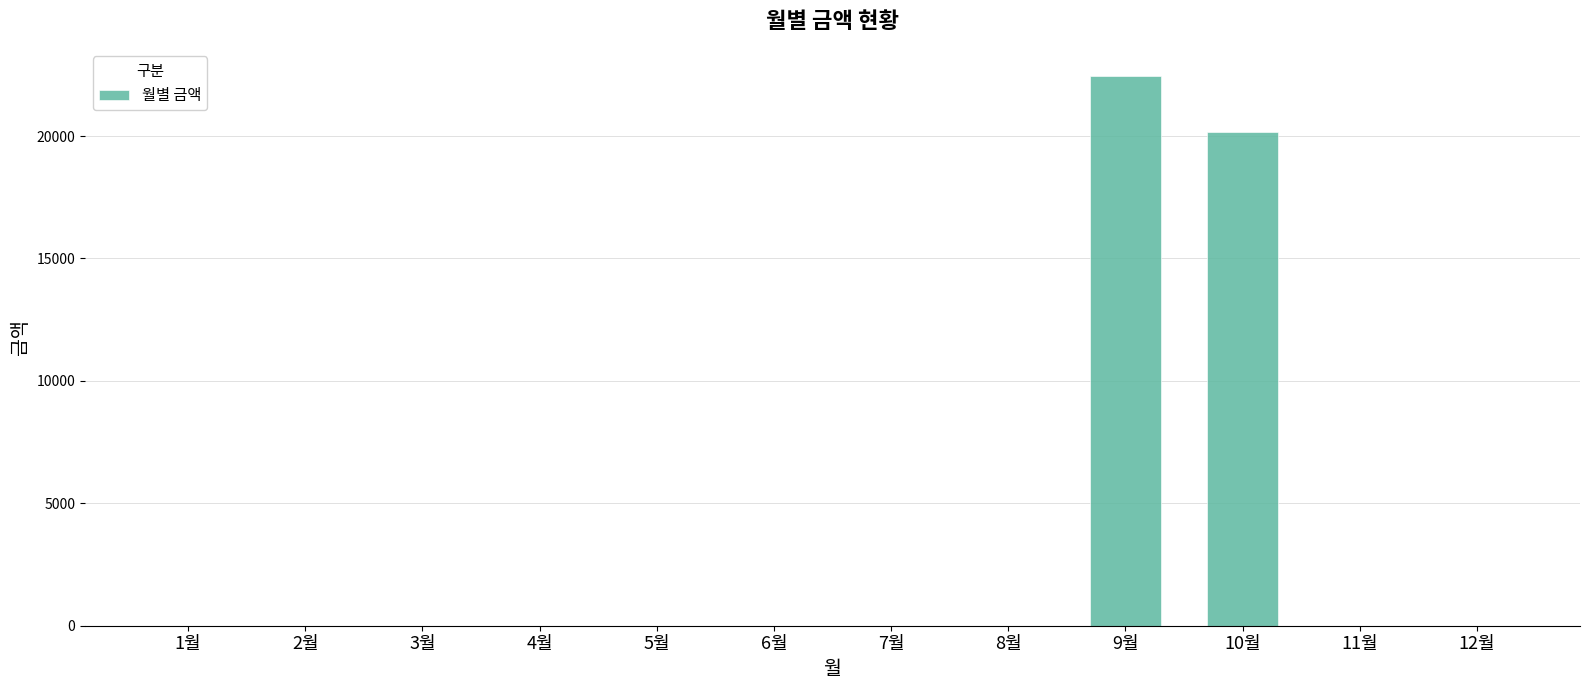

How many series are shown in this chart?

1